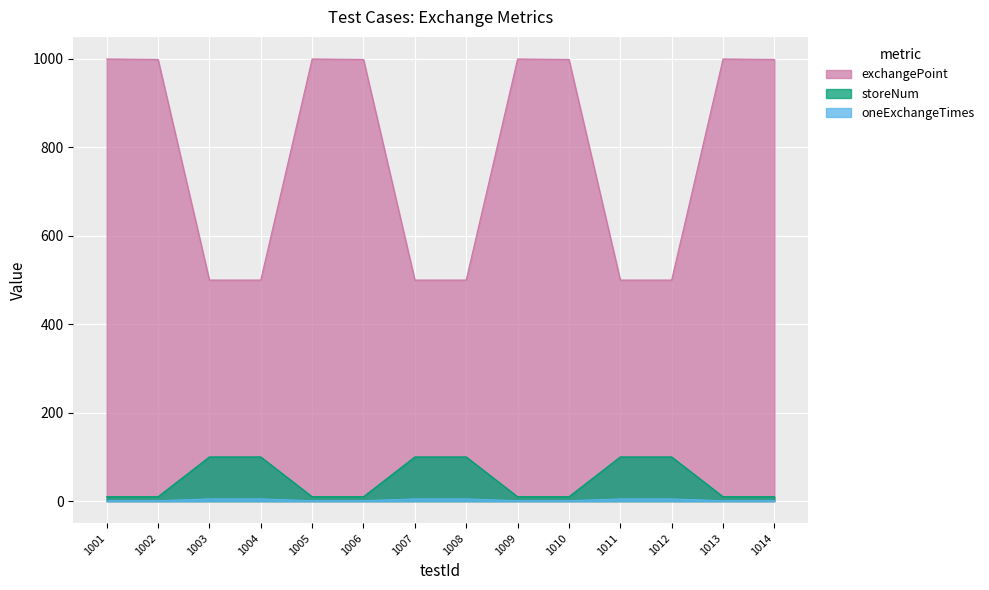

Does the chart display data point markers on the line(s)?

No